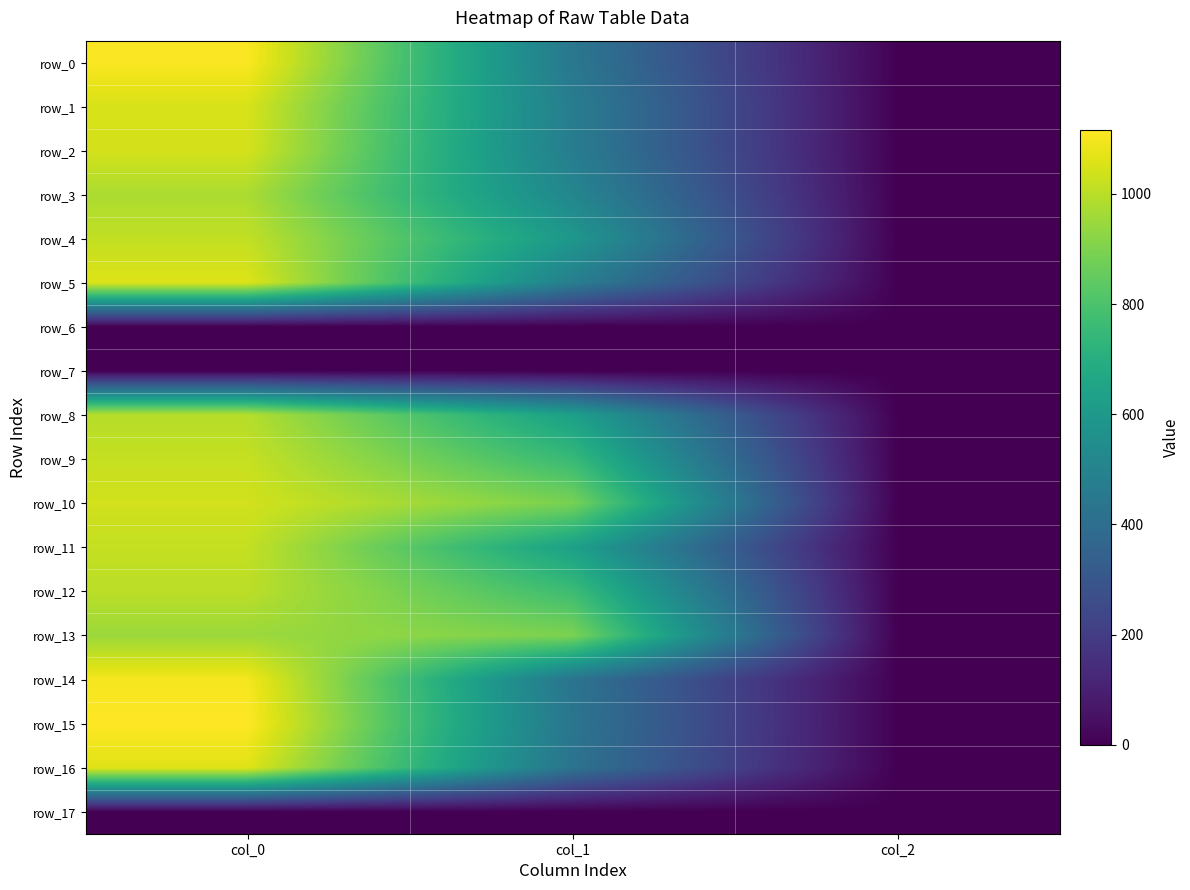

What is the difference between the maximum and minimum values in the row_16 series?

1061.3